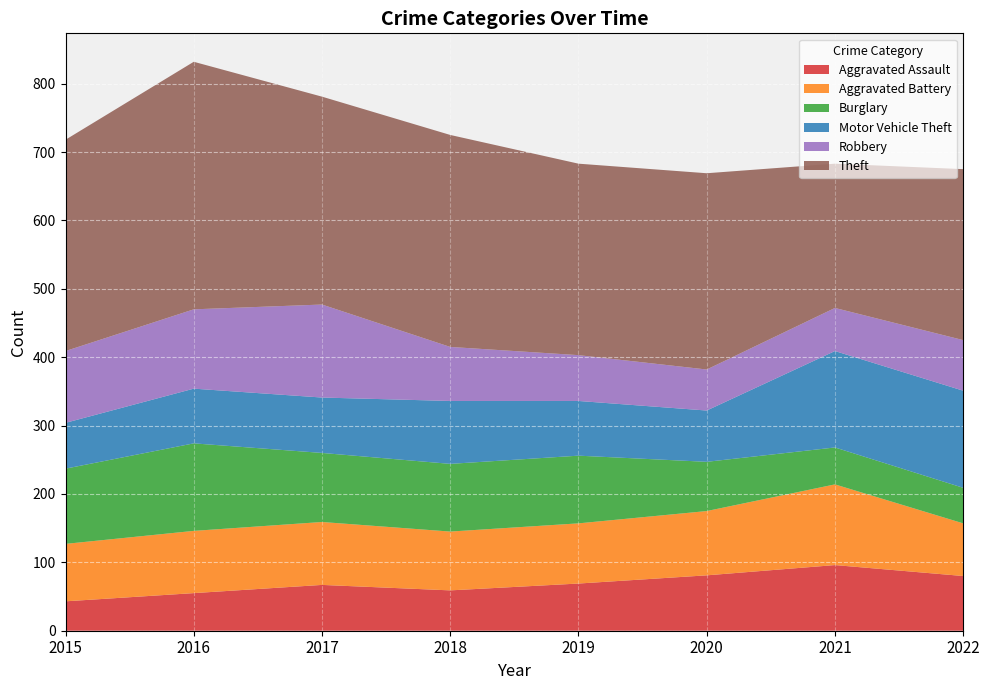

Reading left to right, list all the values displayed in this chart.

Aggravated Assault: 2015=43	2016=55	2017=67	2018=59	2019=69	2020=81	2021=96	2022=80
Aggravated Battery: 2015=84	2016=91	2017=92	2018=86	2019=88	2020=94	2021=118	2022=77
Burglary: 2015=110	2016=128	2017=101	2018=99	2019=99	2020=72	2021=54	2022=52
Motor Vehicle Theft: 2015=67	2016=80	2017=81	2018=92	2019=80	2020=75	2021=141	2022=142
Robbery: 2015=105	2016=116	2017=136	2018=79	2019=67	2020=60	2021=63	2022=74
Theft: 2015=309	2016=362	2017=304	2018=310	2019=280	2020=287	2021=211	2022=250